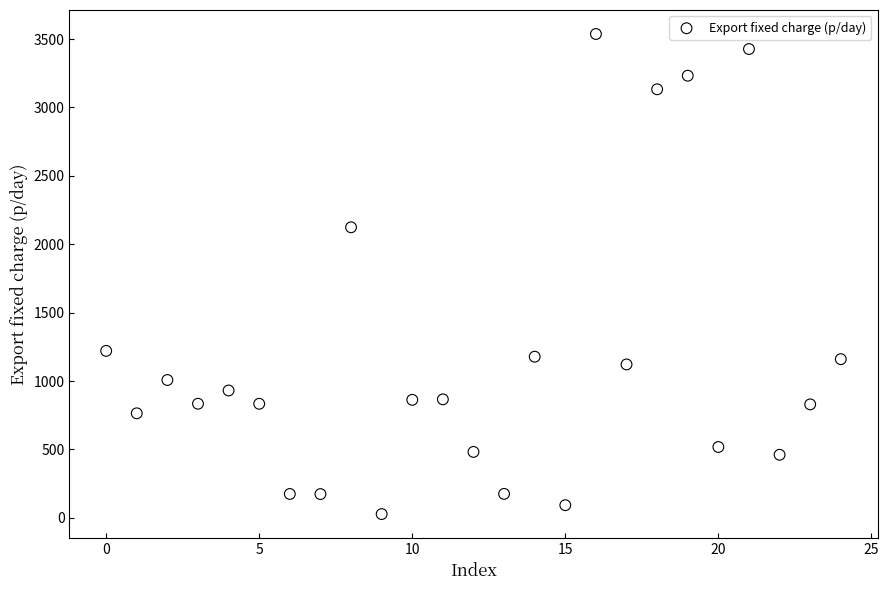

What is the range of Y values (max minus min)?

3510.0